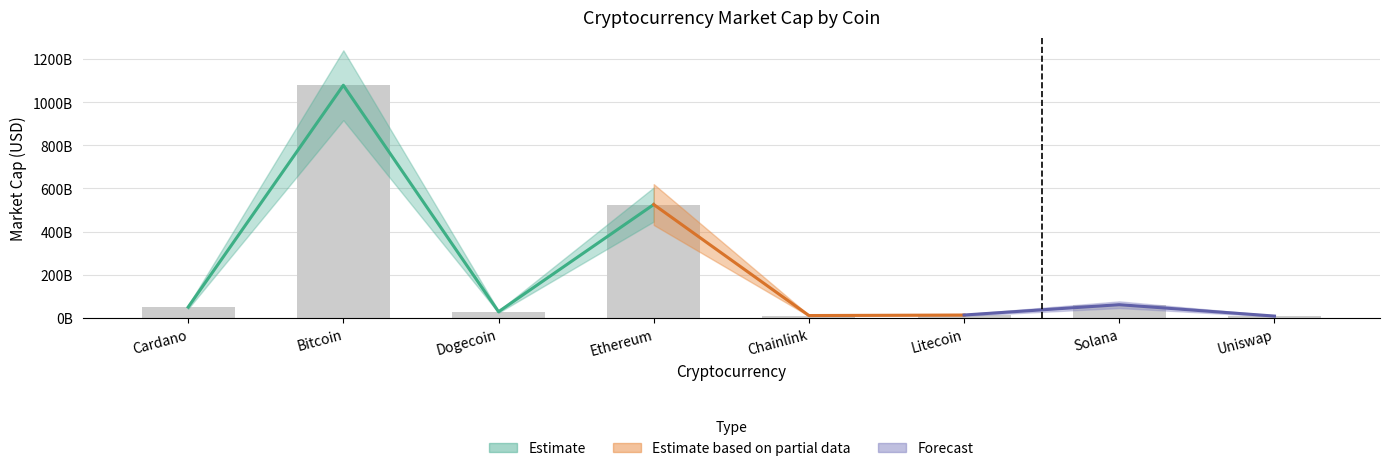

What position from the right is 5?

3